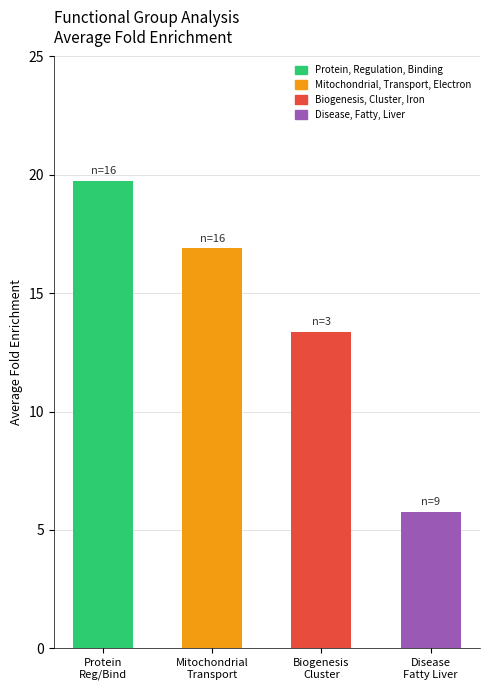

List the labels in order of value, smallest first.

Disease
Fatty Liver, Biogenesis
Cluster, Mitochondrial
Transport, Protein
Reg/Bind